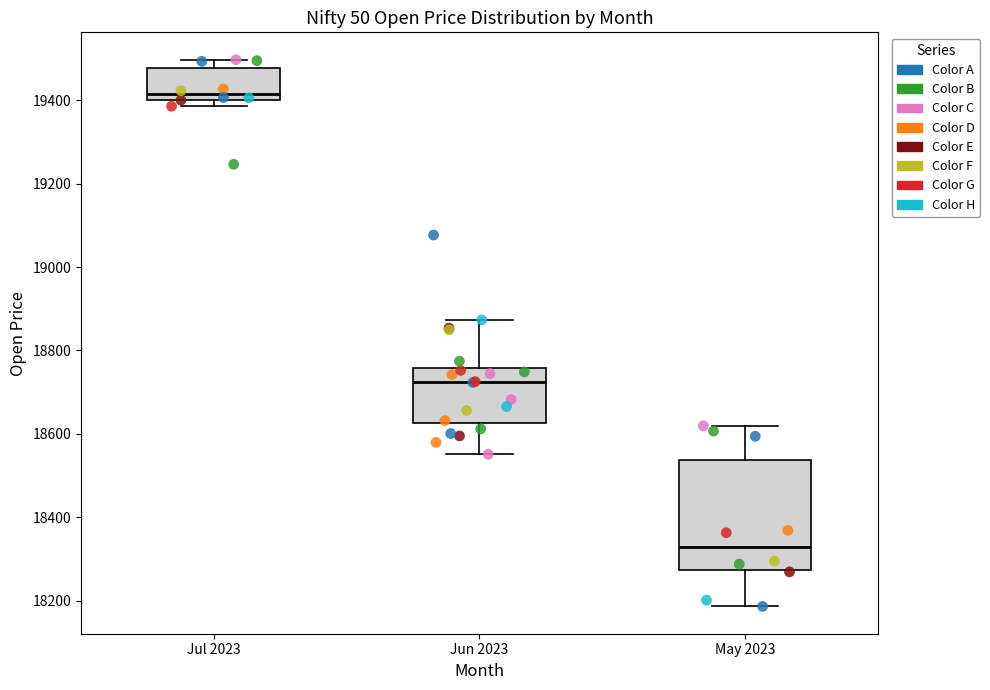

Where does the upper whisker of the box for May 2023 end on the y-axis? The values are not printed on the chart, so give them approximately, as read against the axis.

18620